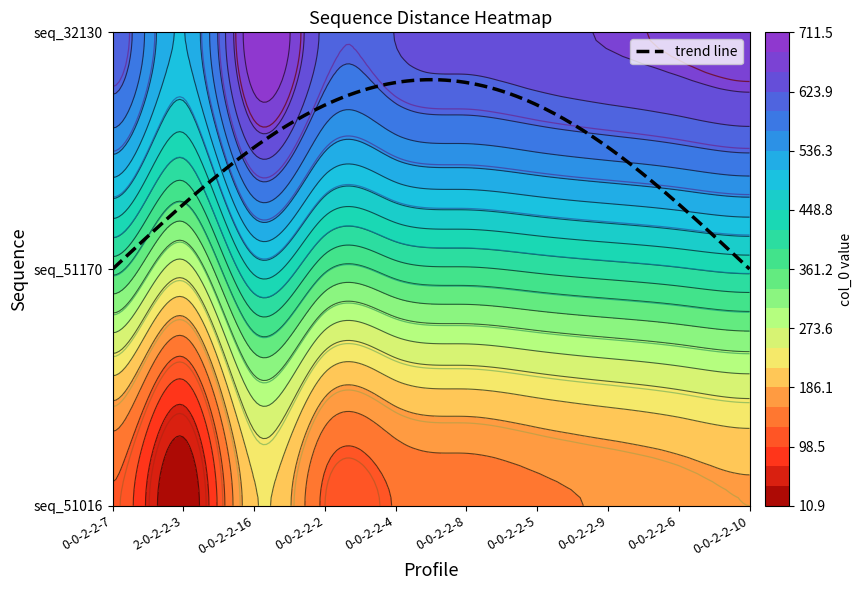

Between 0-0-2-2-5 and 0-0-2-2-10, which is larger?

0-0-2-2-10